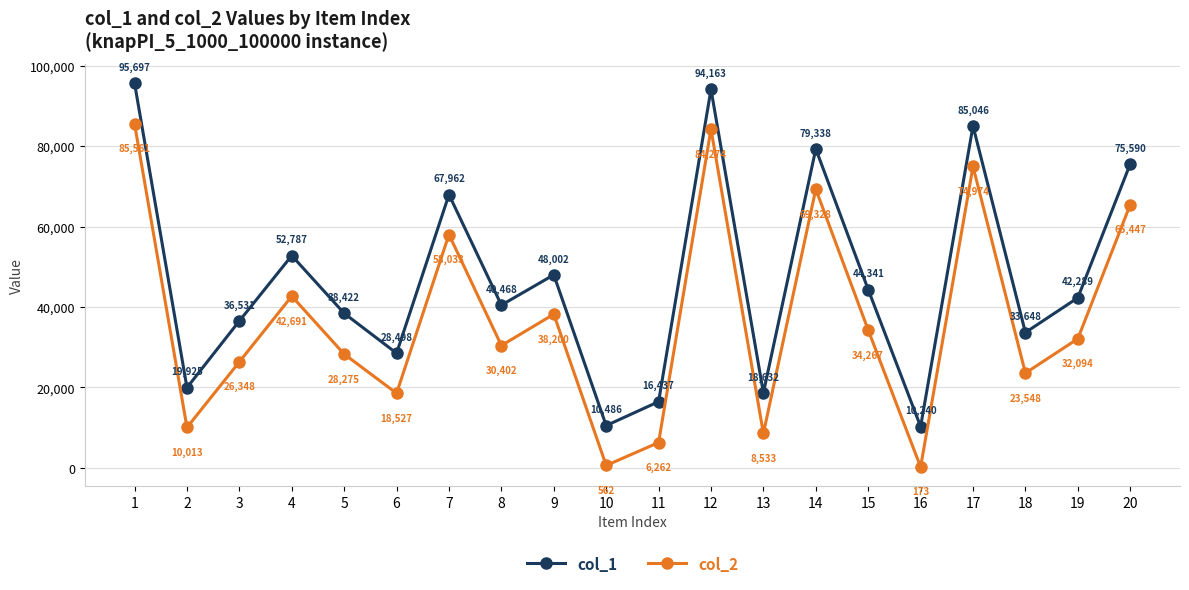

Reading left to right, what are all the values shown in this chart?

col_1: 1=95697	2=19925	3=36531	4=52787	5=38422	6=28498	7=67962	8=40468	9=48002	10=10486	11=16437	12=94163	13=18632	14=79338	15=44341	16=10240	17=85046	18=33648	19=42289	20=75590
col_2: 1=85561	2=10013	3=26348	4=42691	5=28275	6=18527	7=58033	8=30402	9=38200	10=562	11=6262	12=84274	13=8533	14=69328	15=34267	16=173	17=74974	18=23548	19=32094	20=65447